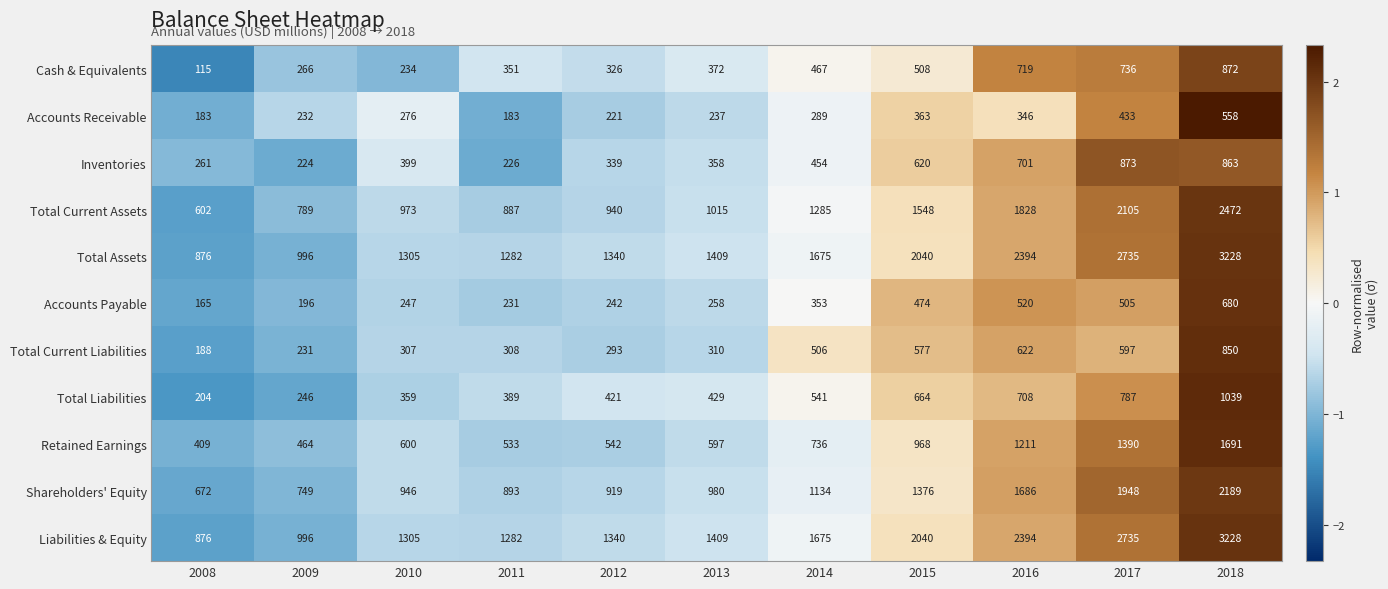

How many series are shown in this chart?

11